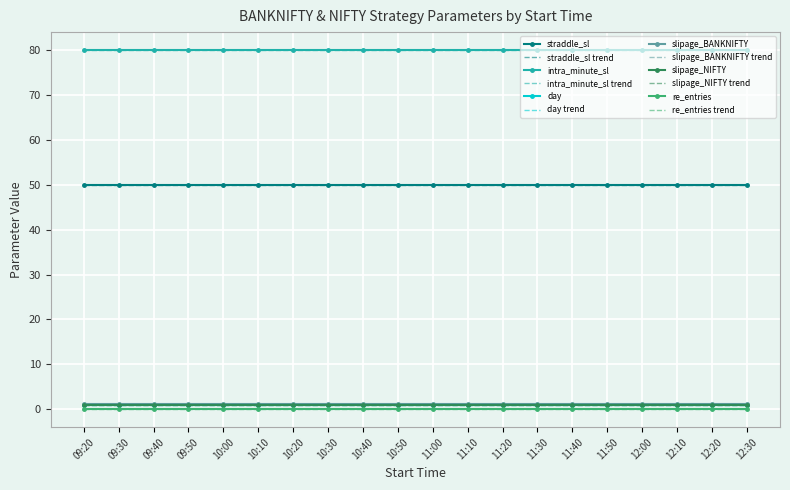

What is the label of the 7th point from the right?

11:30